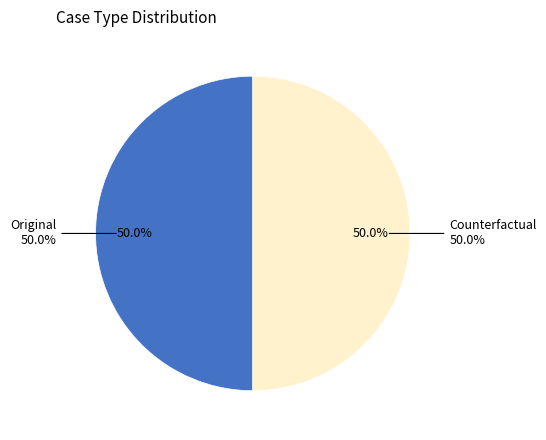

Which slice is the largest?

Original